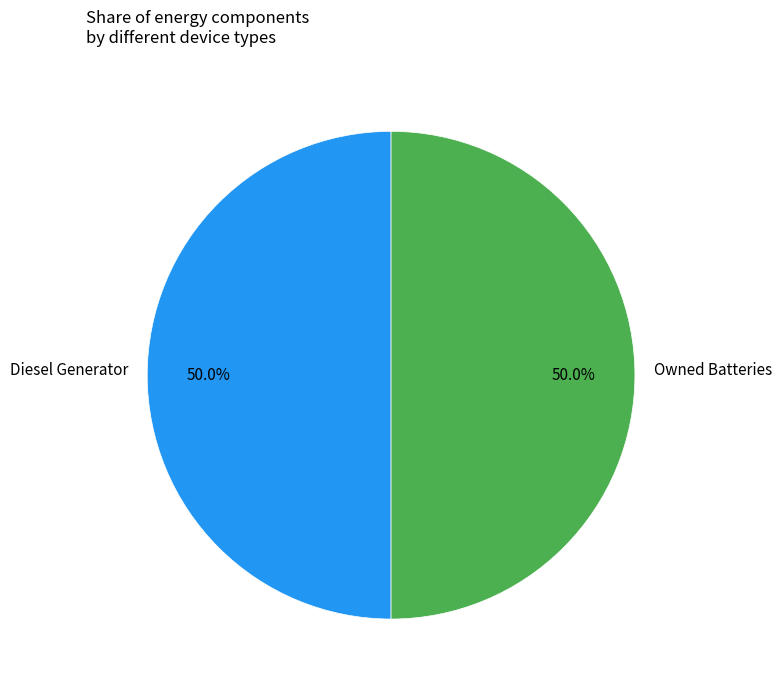

Is there a majority slice in this chart?

No